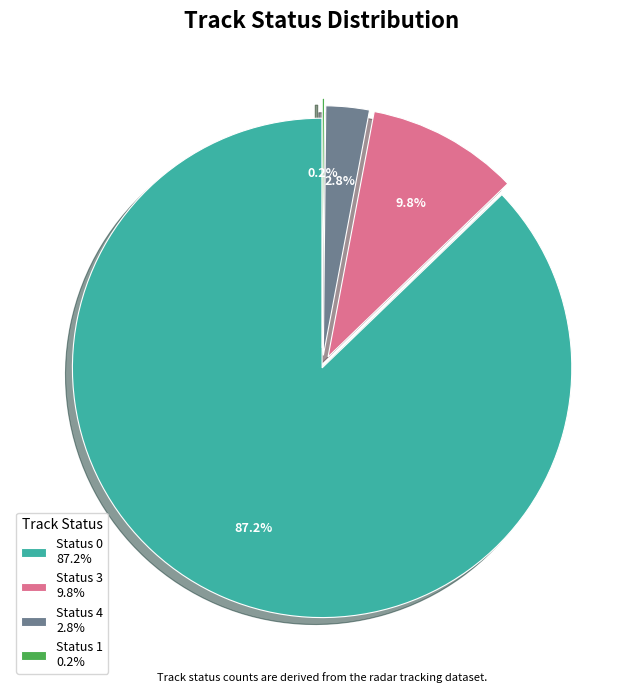

Combined, do Status 3 9.8% and Status 4 2.8% account for over 50%?

No